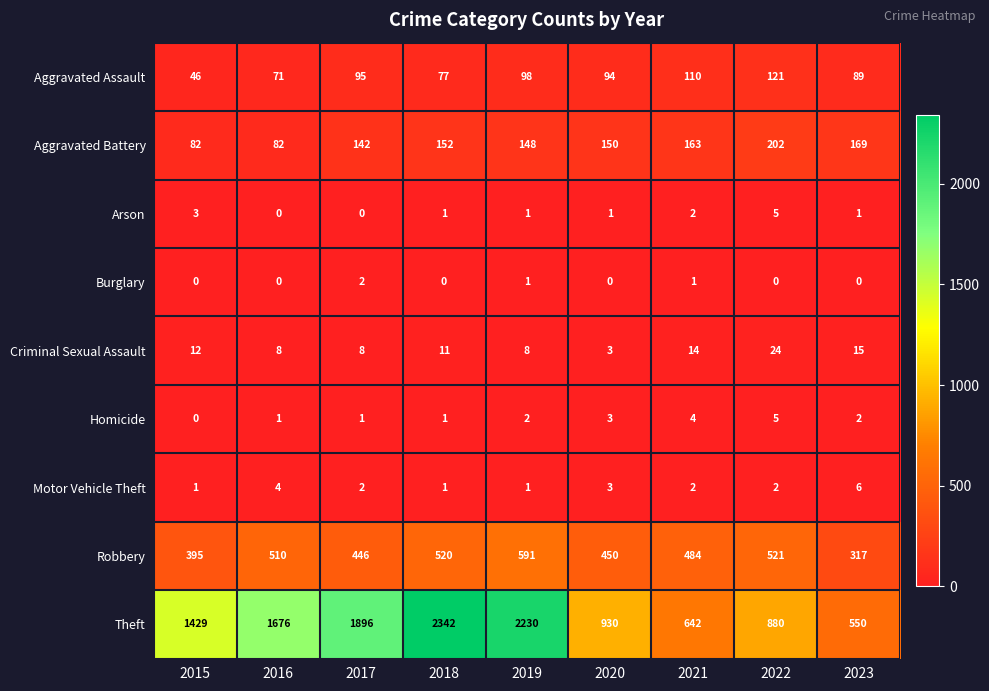

Which series has the largest total across all categories?

Theft